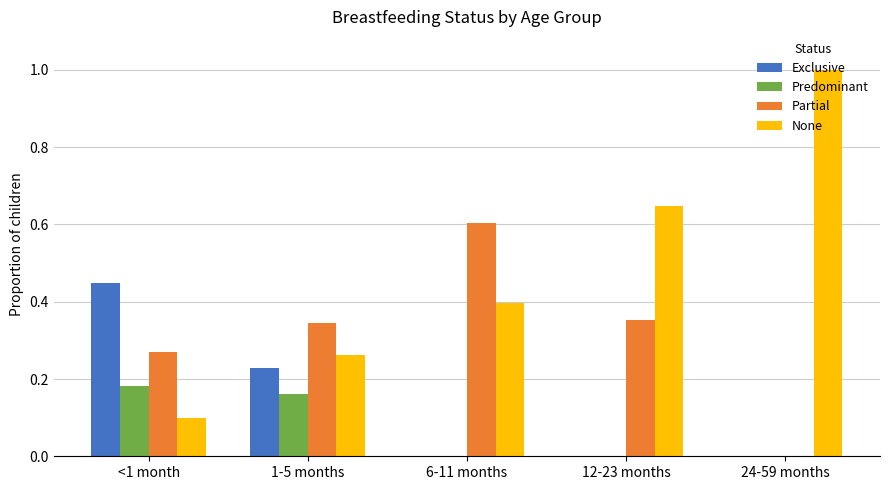

The Exclusive series shows 0.1 at 1-5 months. True or false?

False